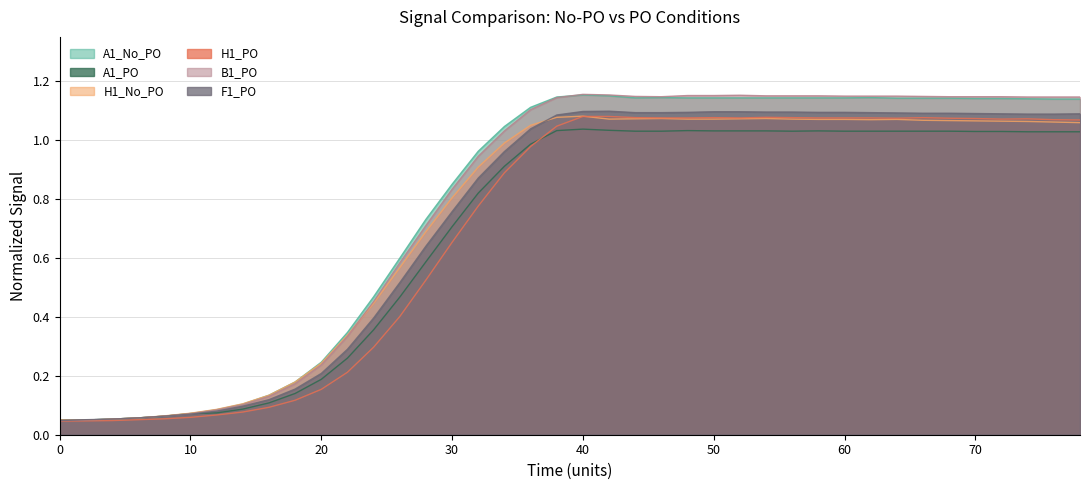

What is the average value of the H1_No_PO series?

0.7